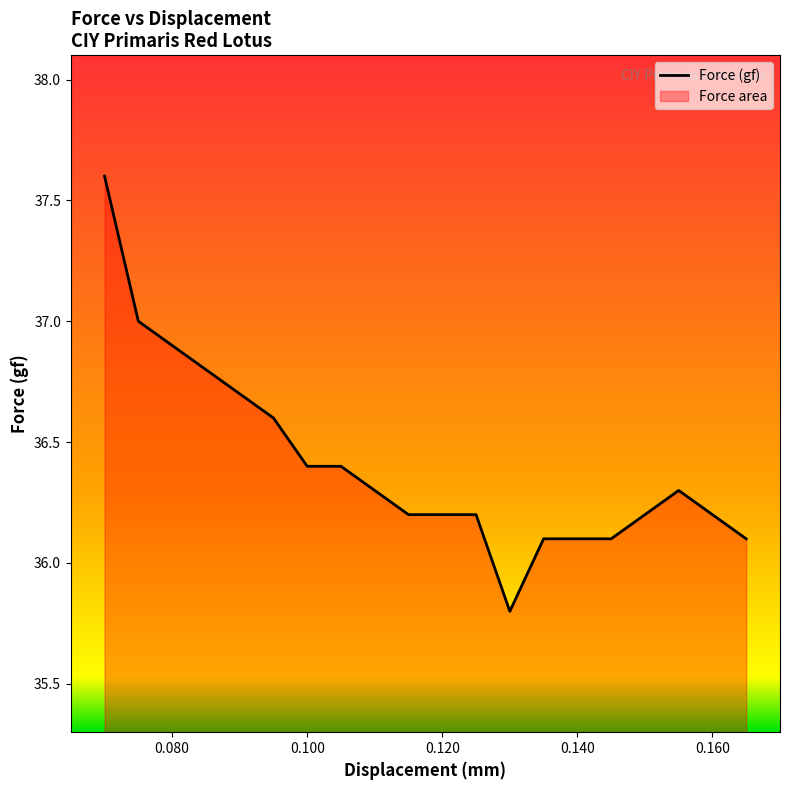

Reading right to left, extract all data points from this chart.

36.1	36.2	36.3	36.2	36.1	36.1	36.1	35.8	36.2	36.2	36.2	36.3	36.4	36.4	36.6	36.7	36.8	36.9	37.0	37.6